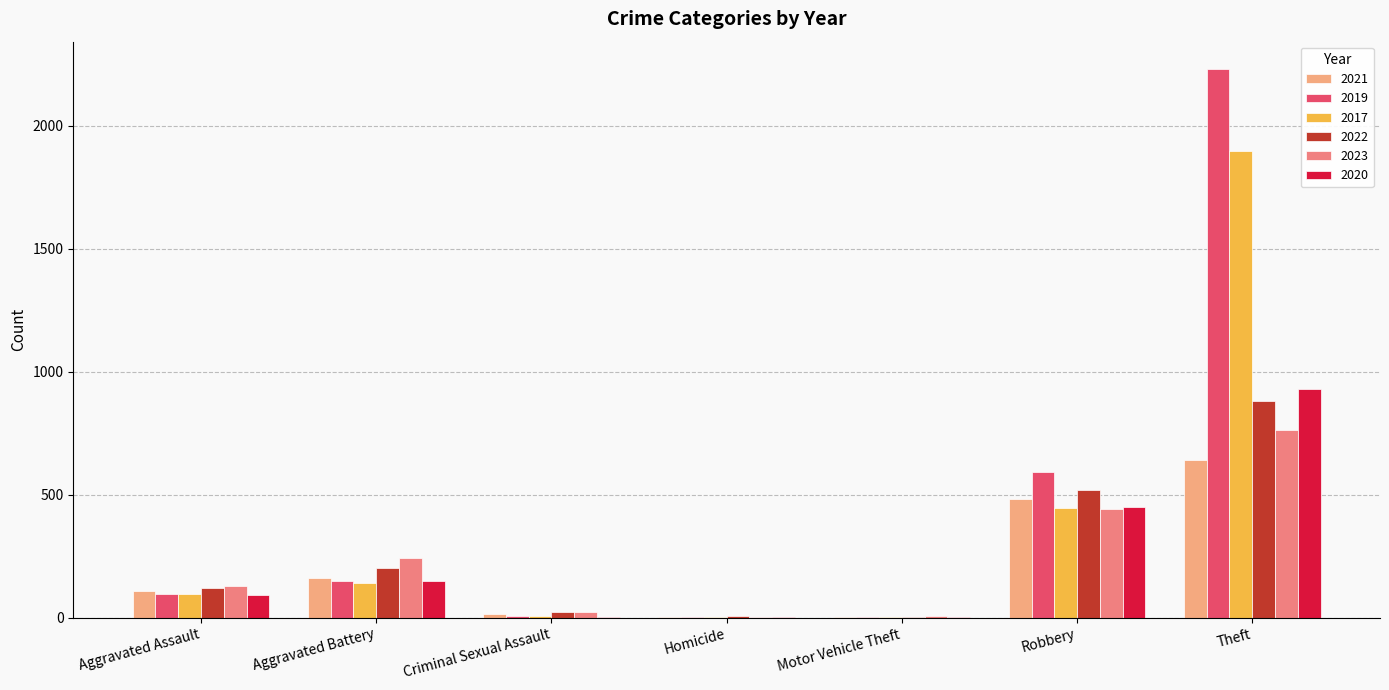

At which category does the chart reach its peak across all series?

Theft